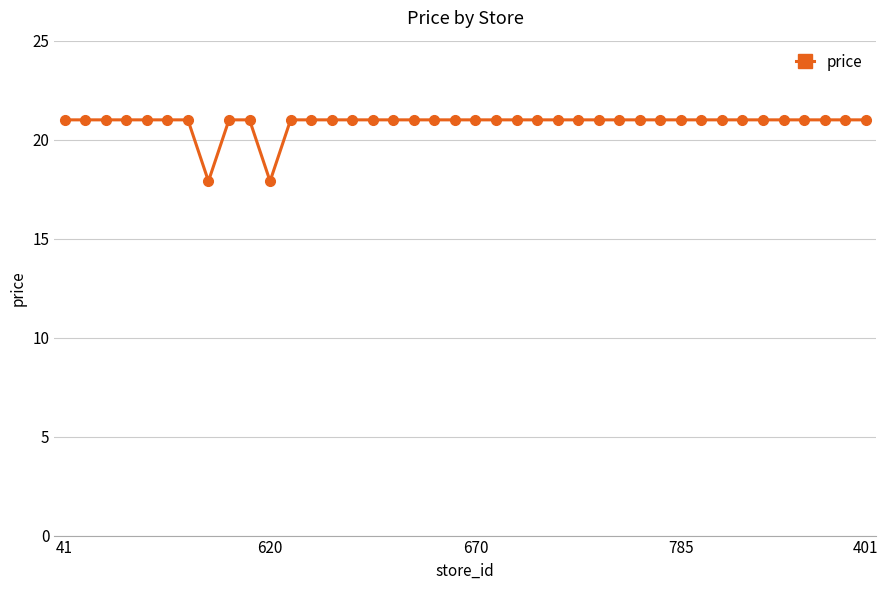

How many values are between 21 and 22?

38